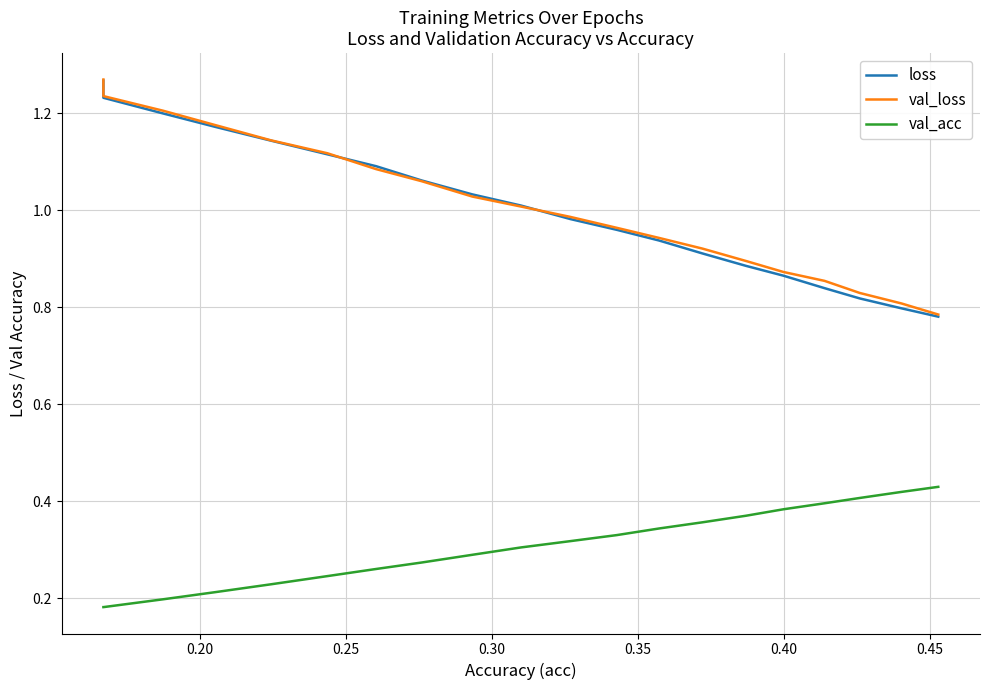

True or false: val_acc has more than 0 interior local peaks.

False